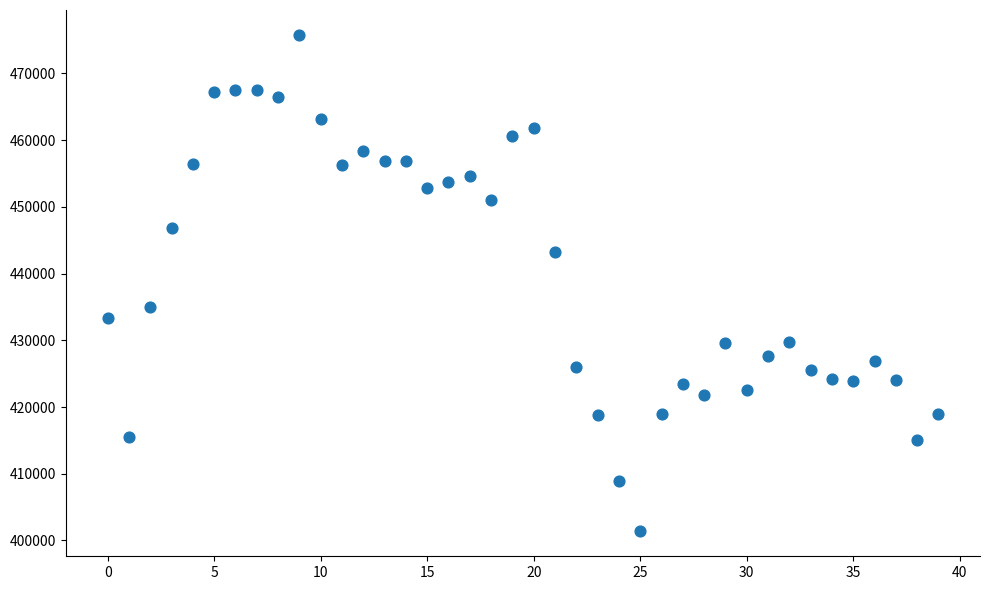

What Y value in the scatter plot is closest to 438560?

434984